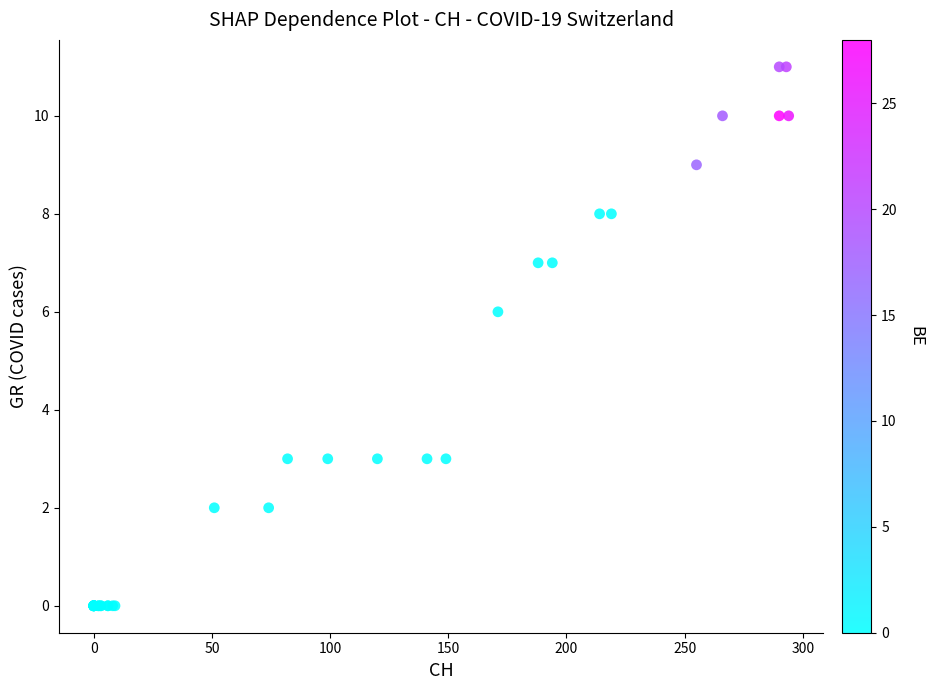

What Y value in the scatter plot is closest to 5?

6